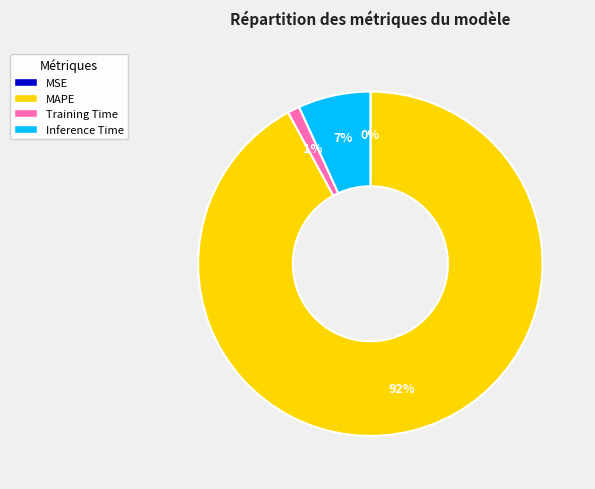

To the nearest percent, what is the combined percentage of Training Time and Inference Time?

8%